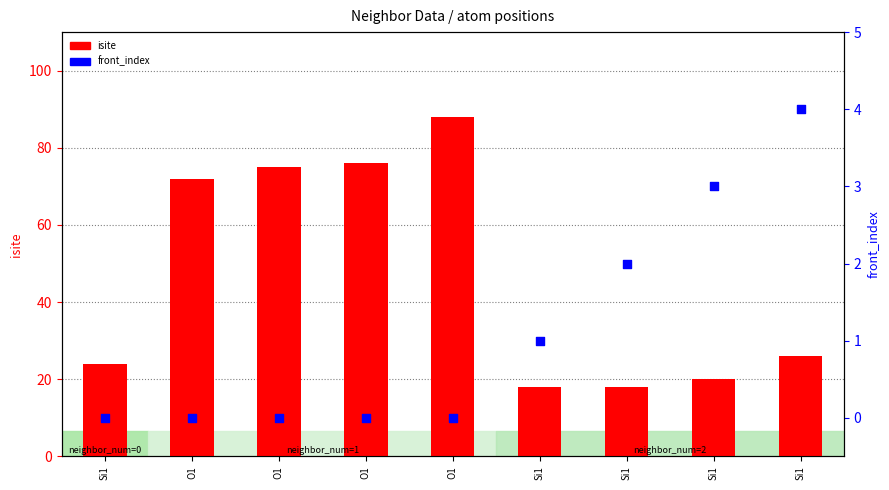

At which category is the sum across all series the highest?

O1